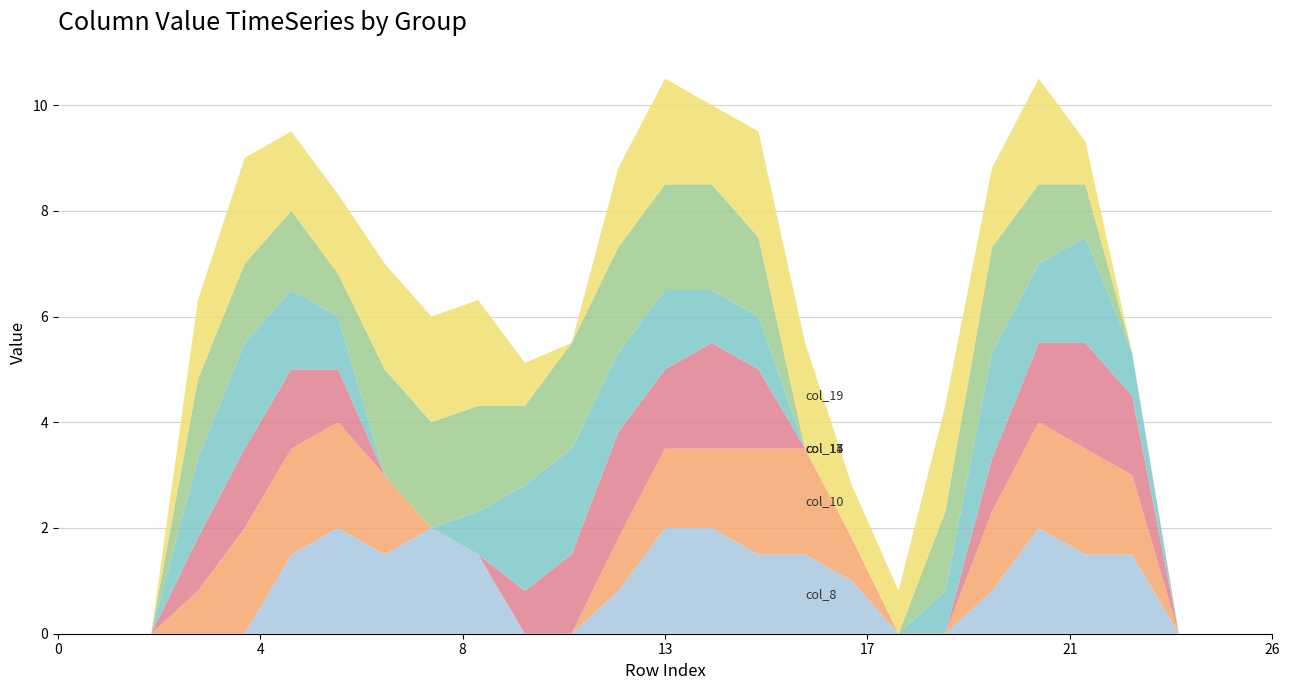

Reading right to left, transcribe all the data shown in this chart.

col_8: 26=0.0	25=0.0	24=0.0	23=1.5	22=1.5	21=2.0	20=0.8	19=0.0	18=0.0	17=1.0	16=1.5	15=1.5	14=2.0	13=2.0	12=0.8	11=0.0	10=0.0	9=1.5	8=2.0	7=1.5	6=2.0	5=1.5	4=0.0	3=0.0	2=0.0	1=0.0	0=0.0
col_10: 26=0.0	25=0.0	24=0.0	23=1.5	22=2.0	21=2.0	20=1.5	19=0.0	18=0.0	17=0.8	16=2.0	15=2.0	14=1.5	13=1.5	12=1.0	11=0.0	10=0.0	9=0.0	8=0.0	7=1.5	6=2.0	5=2.0	4=2.0	3=0.8	2=0.0	1=0.0	0=0.0
col_14: 26=0.0	25=0.0	24=0.0	23=1.5	22=2.0	21=1.5	20=1.0	19=0.0	18=0.0	17=0.0	16=0.0	15=1.5	14=2.0	13=1.5	12=2.0	11=1.5	10=0.8	9=0.0	8=0.0	7=0.0	6=1.0	5=1.5	4=1.5	3=1.0	2=0.0	1=0.0	0=0.0
col_15: 26=0.0	25=0.0	24=0.0	23=0.8	22=2.0	21=1.5	20=2.0	19=0.8	18=0.0	17=0.0	16=0.0	15=1.0	14=1.0	13=1.5	12=1.5	11=2.0	10=2.0	9=0.8	8=0.0	7=0.0	6=1.0	5=1.5	4=2.0	3=1.5	2=0.0	1=0.0	0=0.0
col_17: 26=0.0	25=0.0	24=0.0	23=0.0	22=1.0	21=1.5	20=2.0	19=1.5	18=0.0	17=0.0	16=0.0	15=1.5	14=2.0	13=2.0	12=2.0	11=2.0	10=1.5	9=2.0	8=2.0	7=2.0	6=0.8	5=1.5	4=1.5	3=1.5	2=0.0	1=0.0	0=0.0
col_19: 26=0.0	25=0.0	24=0.0	23=0.0	22=0.8	21=2.0	20=1.5	19=2.0	18=0.8	17=1.0	16=2.0	15=2.0	14=1.5	13=2.0	12=1.5	11=0.0	10=0.8	9=2.0	8=2.0	7=2.0	6=1.5	5=1.5	4=2.0	3=1.5	2=0.0	1=0.0	0=0.0